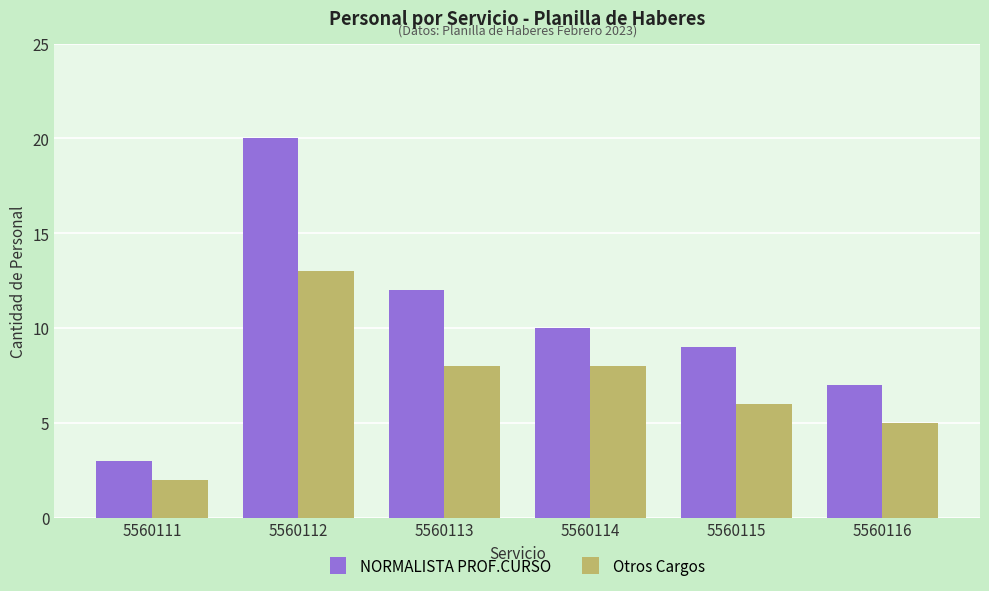

What value does the Otros Cargos series have at 5560112?

13